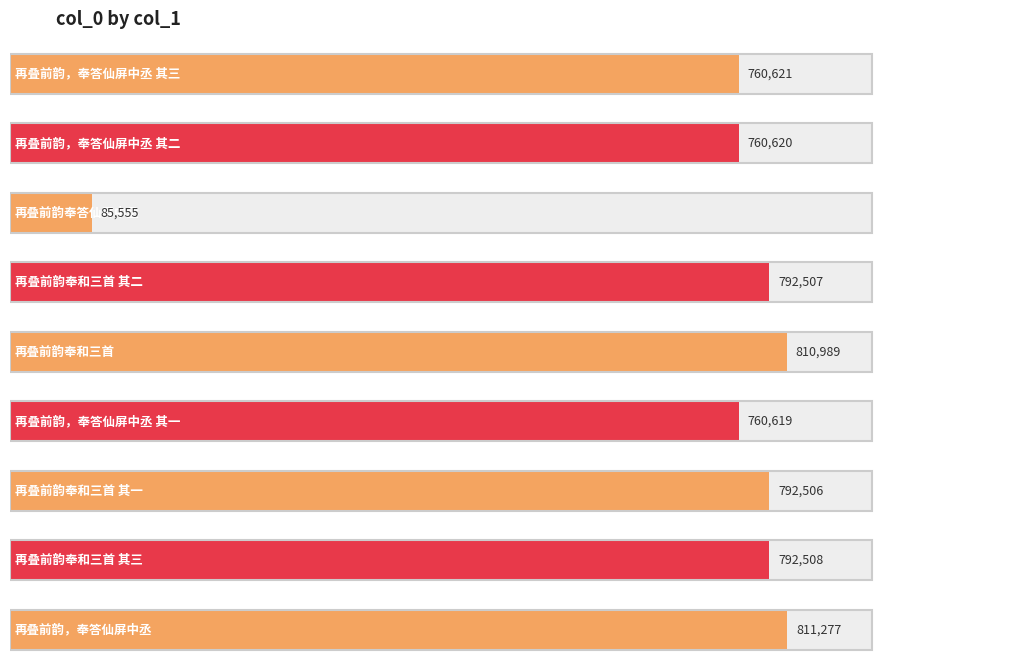

What is the minimum value shown in the chart?

85555